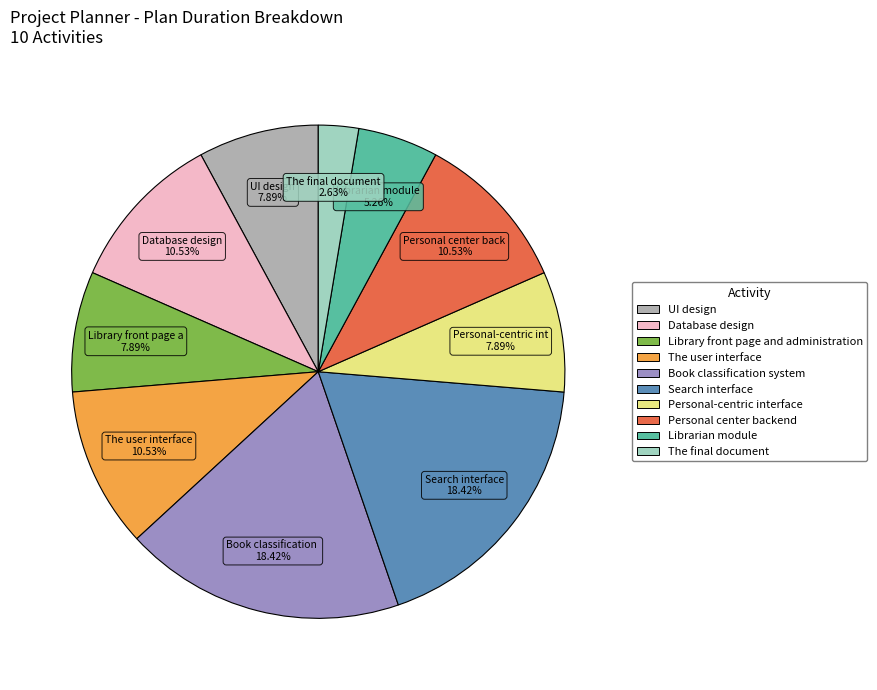

To the nearest percent, what percentage of the pie is Personal center backend?

11%